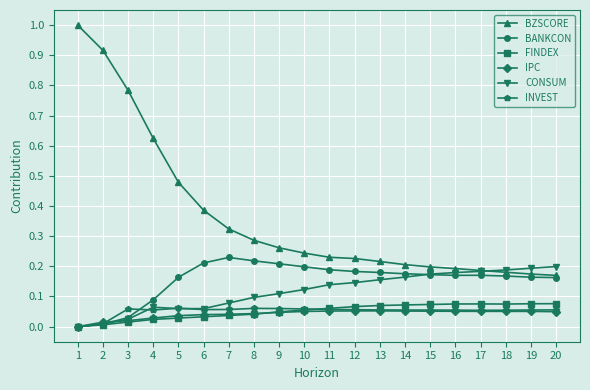

The value of IPC at 13 is 0.1. True or false?

True